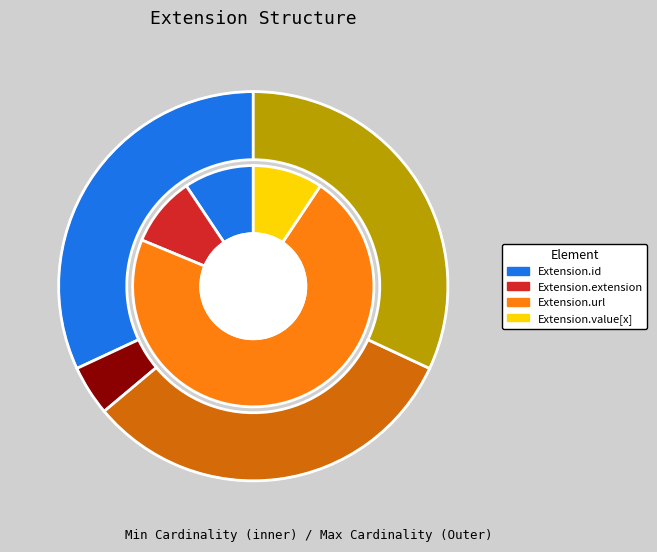

Does Extension.url represent more than half of the total?

No